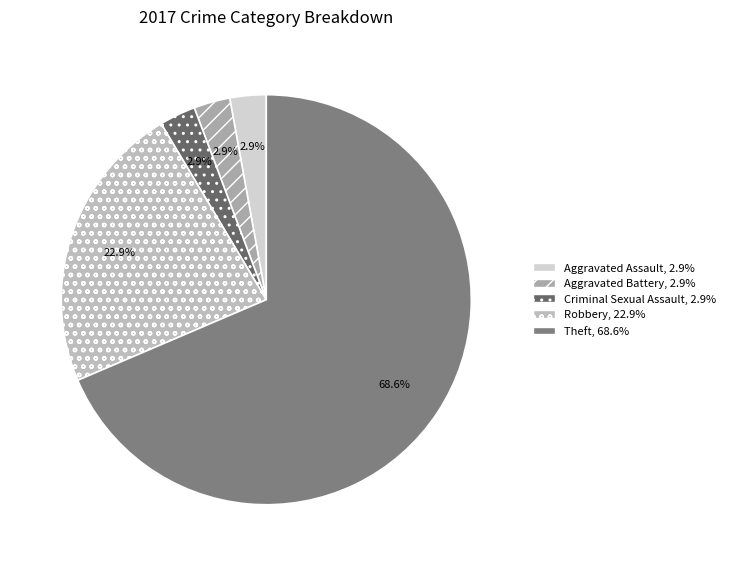

Is there a majority slice in this chart?

Yes